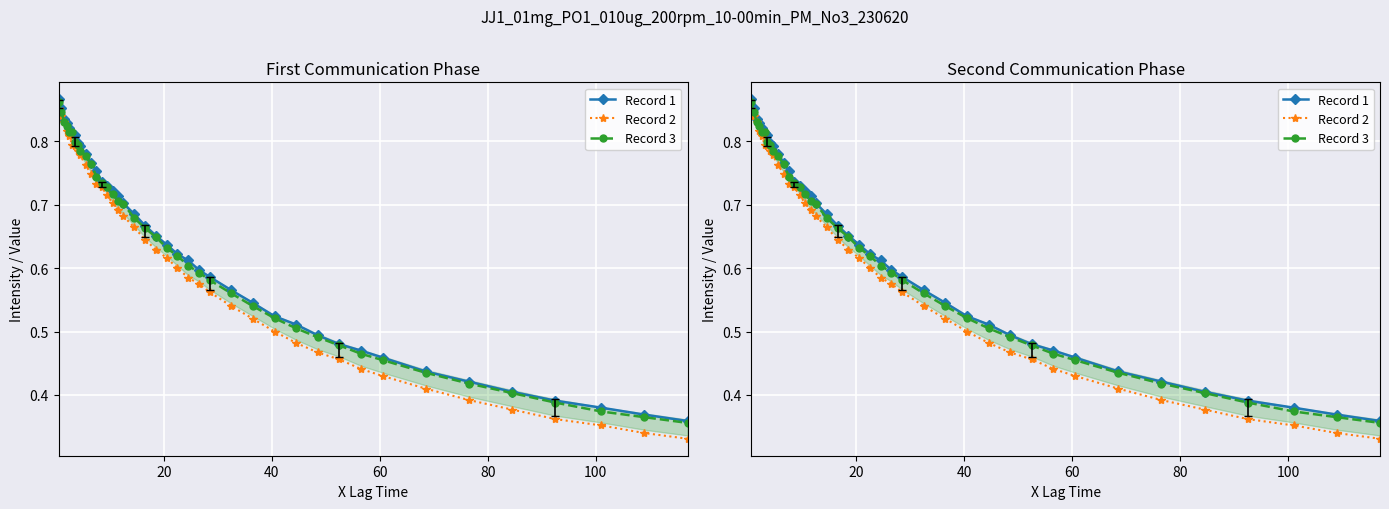

How many Record 1 values are between 0 and 1?

40